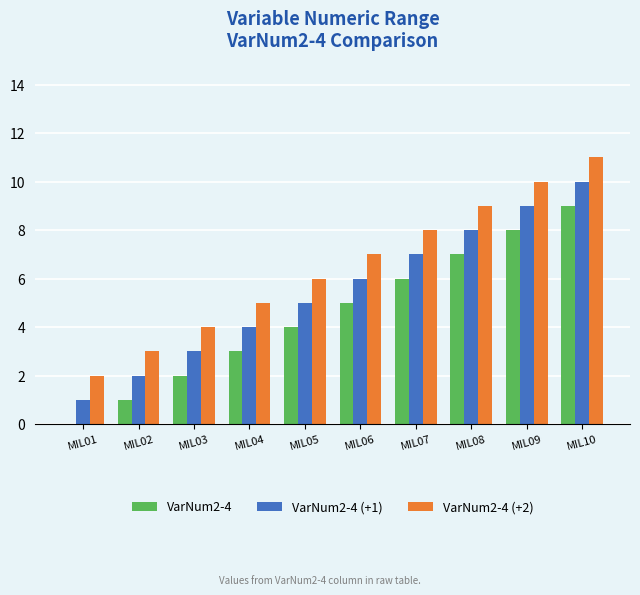

At which category is the sum across all series the highest?

MIL10